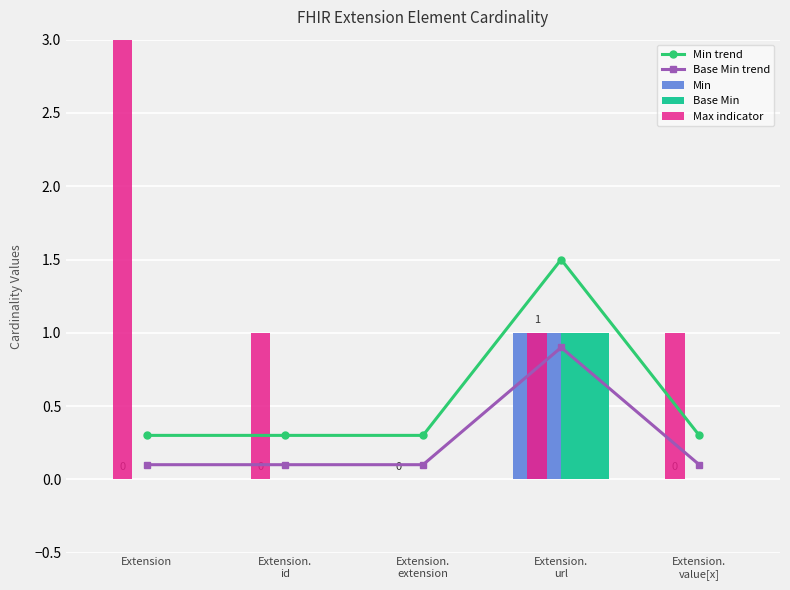

The Base Min series shows 0.5 at Extension.
extension. True or false?

False